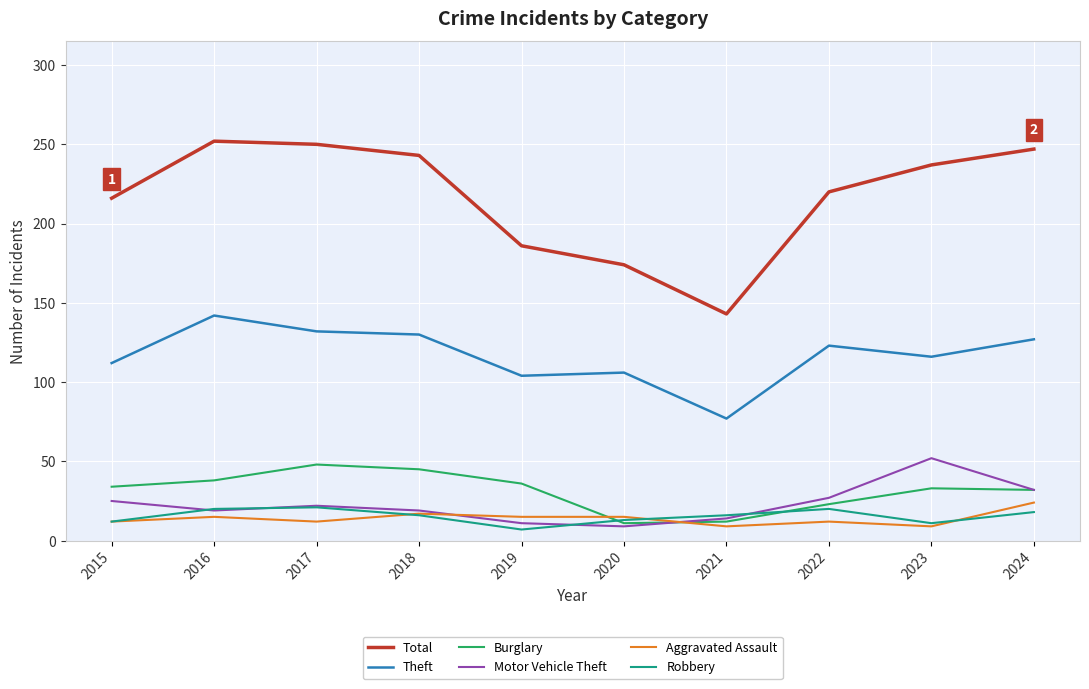

What is the difference between the highest and lowest values at 2023?

228